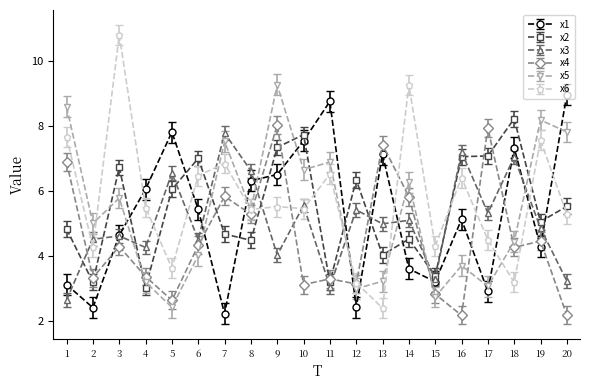

Where does the x1 series first go above 5?

4